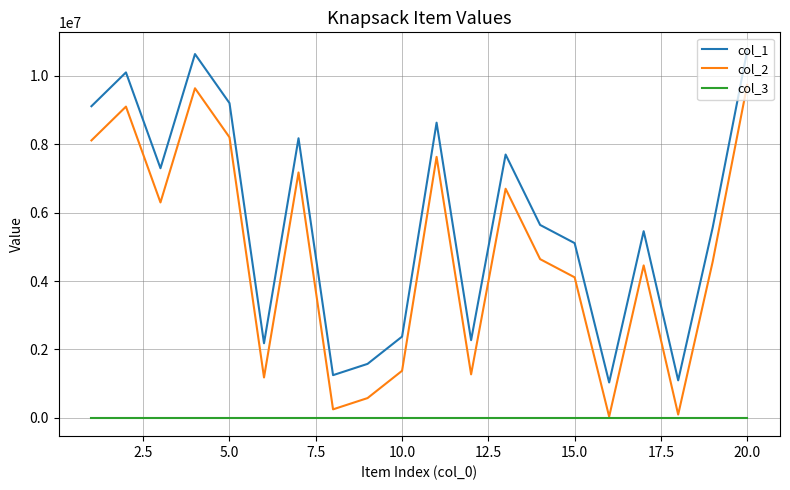

Rank the series by their maximum value, from lowest to highest.

col_3, col_2, col_1